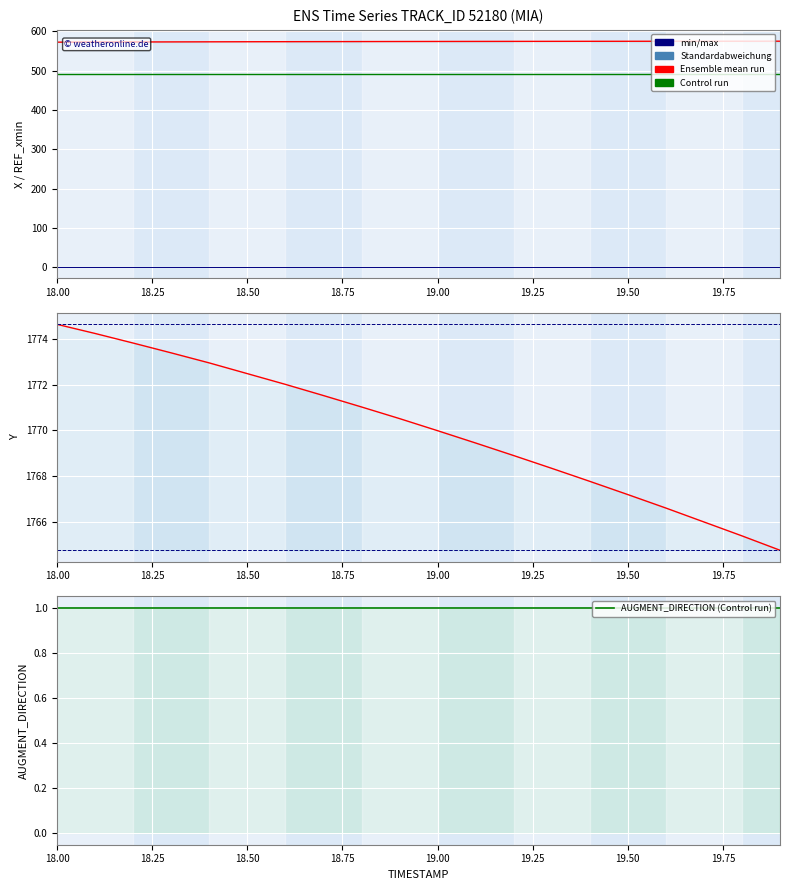

What is the minimum value for AUGMENT_TYPE?

1.0